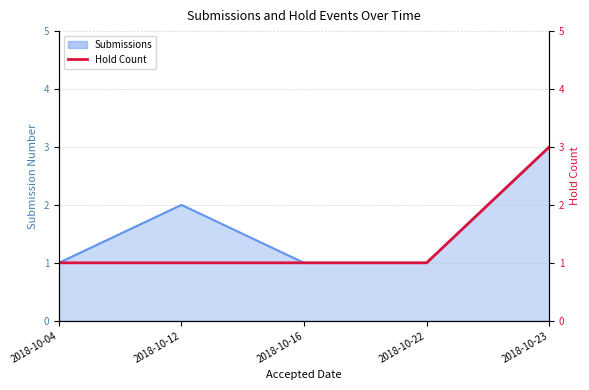

Reading right to left, transcribe all the data shown in this chart.

3	1	1	1	1